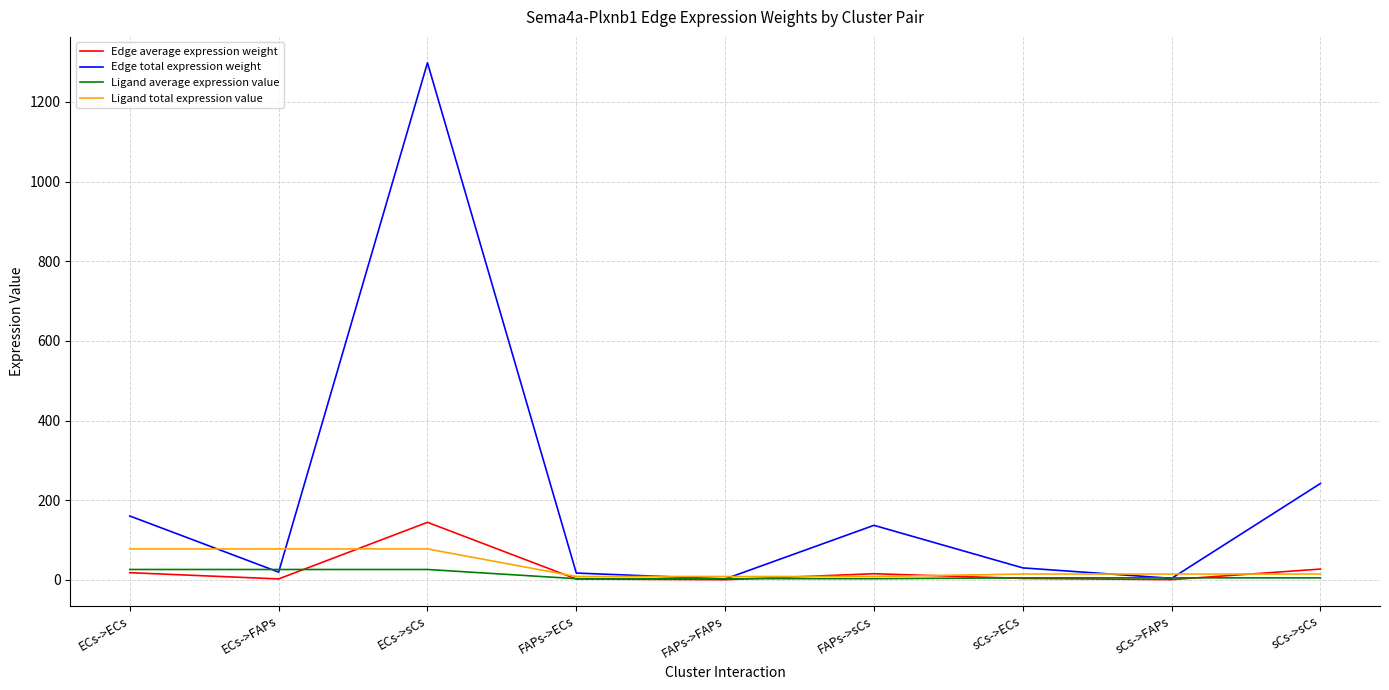

What is the spread (max minus min) of values at sCs->FAPs?

14.0